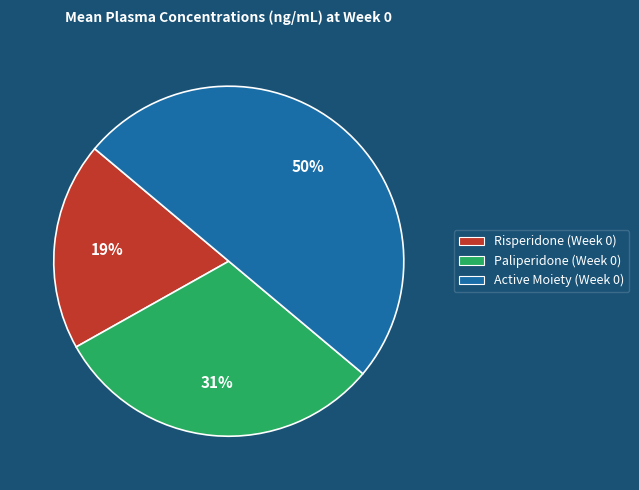

Combined, do Paliperidone (Week 0) and Active Moiety (Week 0) account for over 50%?

Yes